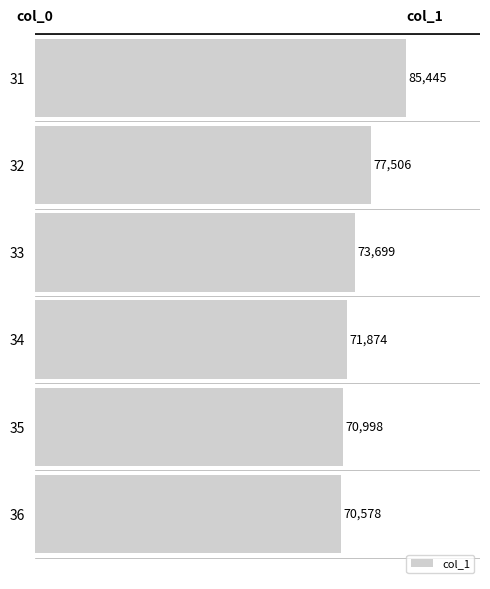

How many categories are shown in the chart?

6